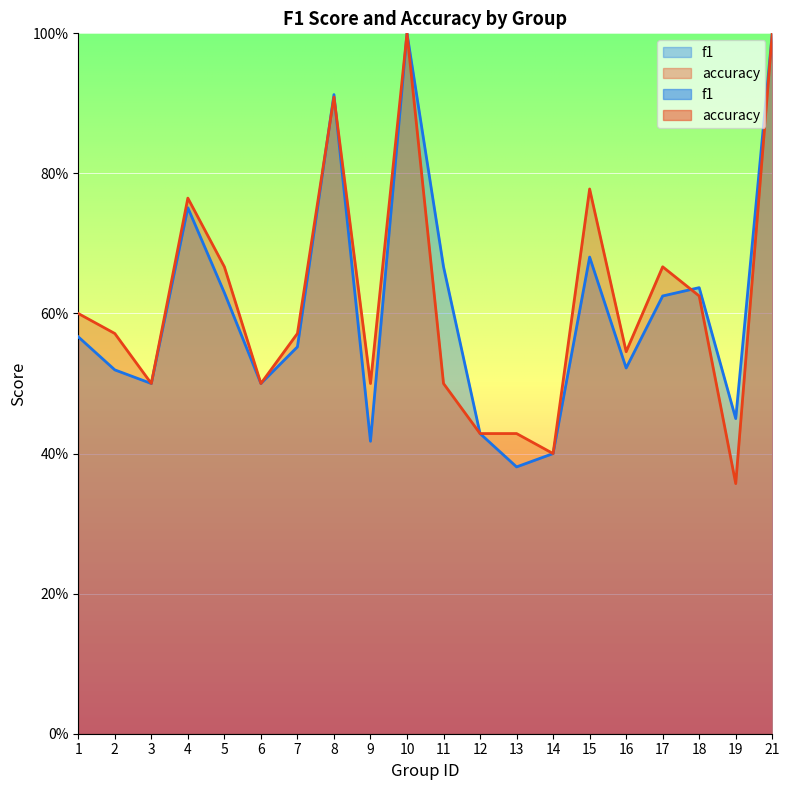

Which has a higher value, 8 or 2?

8